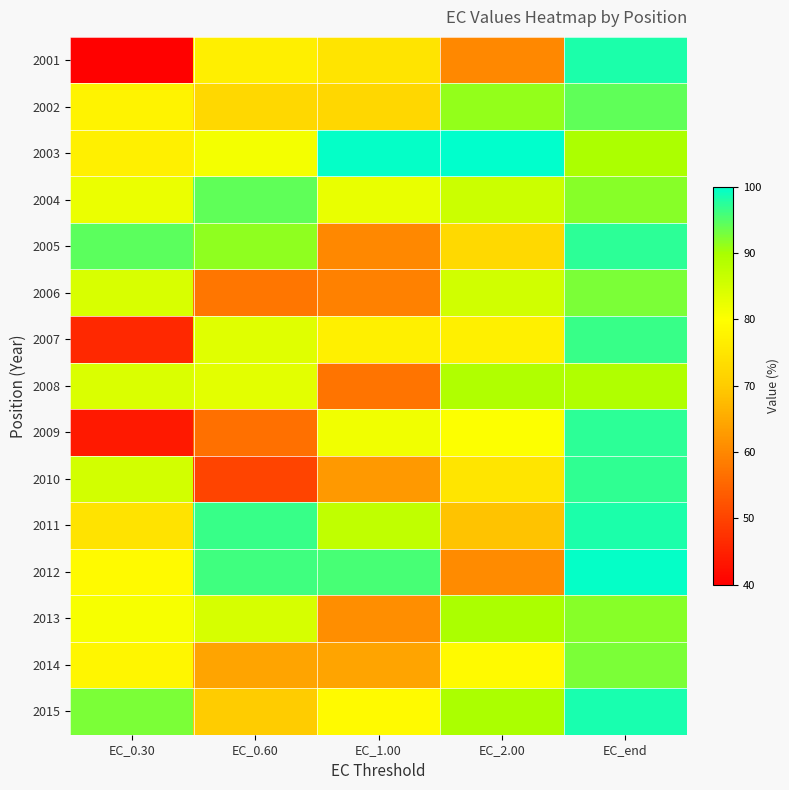

At which category is the sum across all series the highest?

EC_end